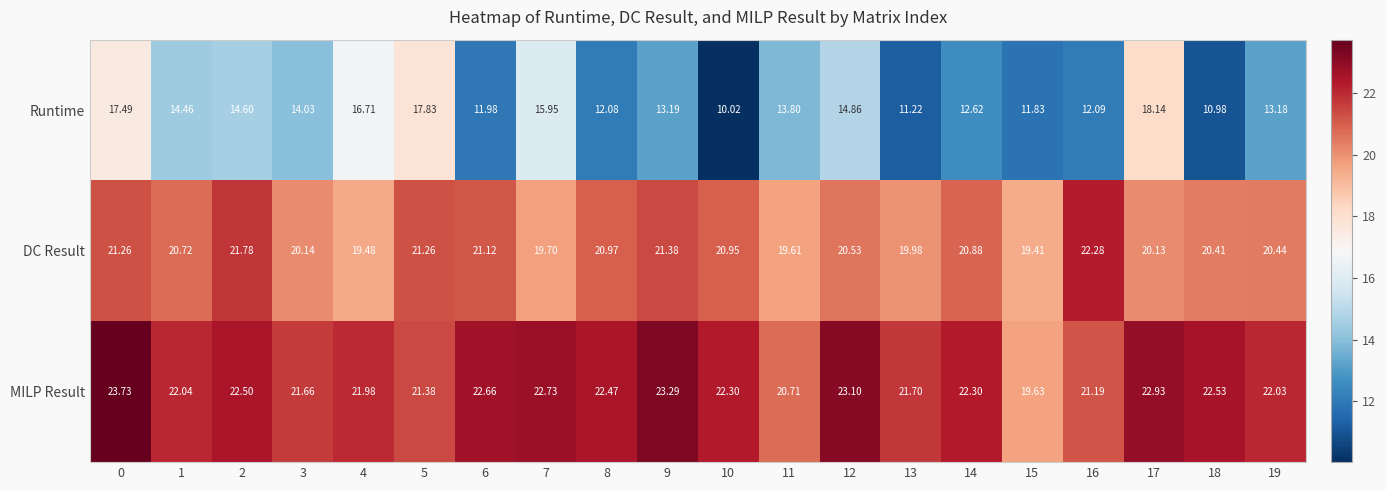

How many data points does each series have?

20